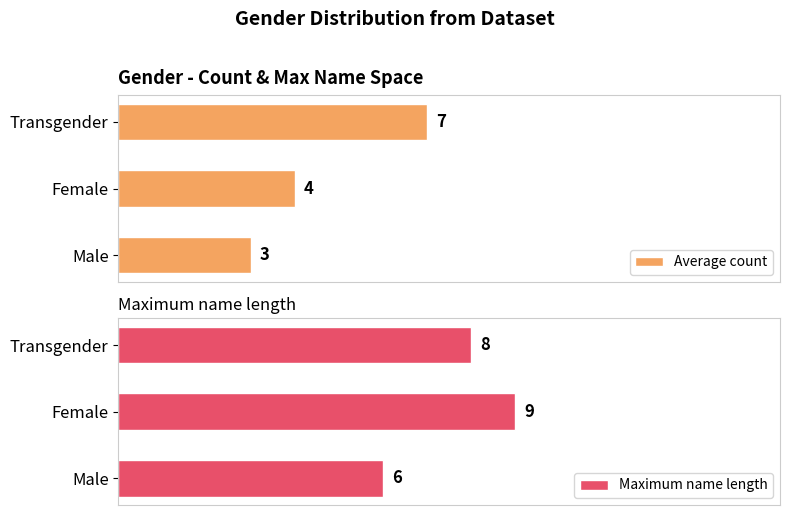

At which label does Average count reach its peak?

Transgender